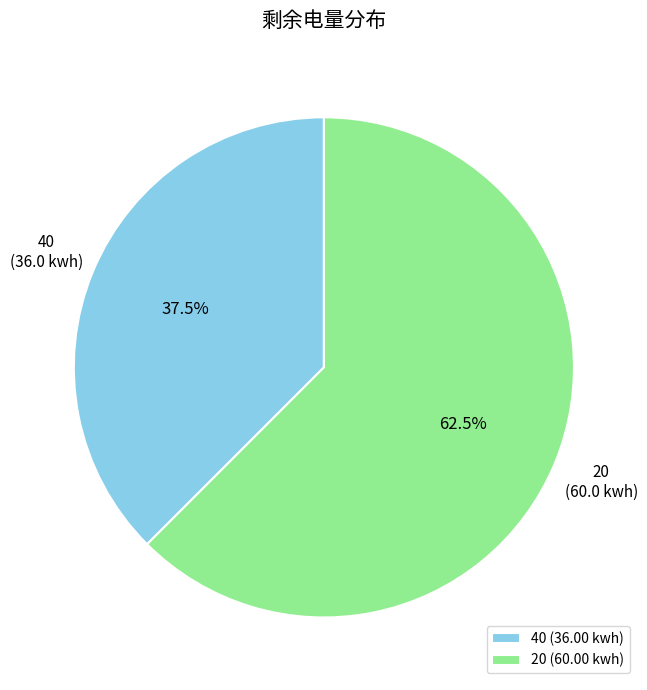

To the nearest percent, what is the combined percentage of 20 and 40?

100%